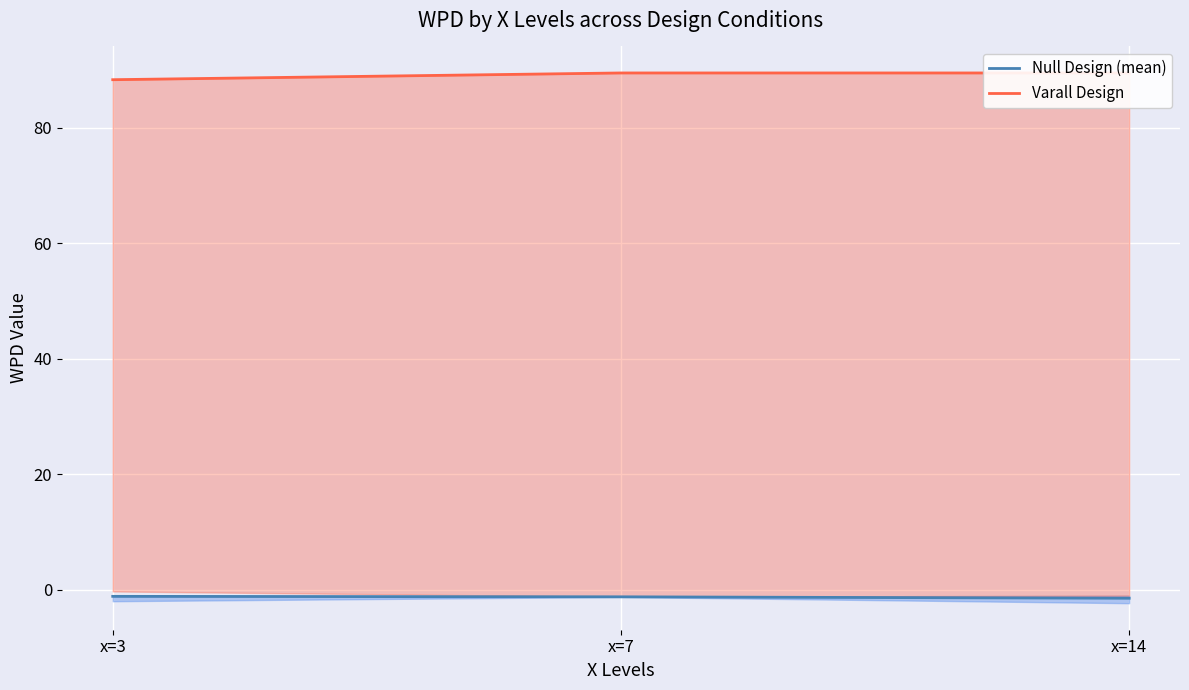

Is the value of Varall Design at x=14 greater than the value of Null Design (mean) at x=3?

Yes